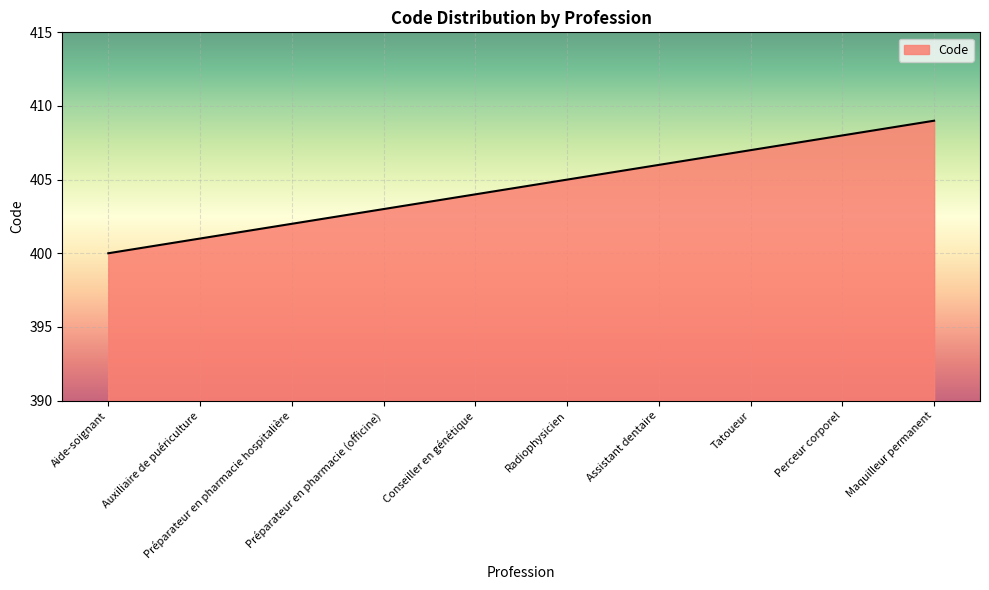

Is it true that the value at Tatoueur is 257?

False